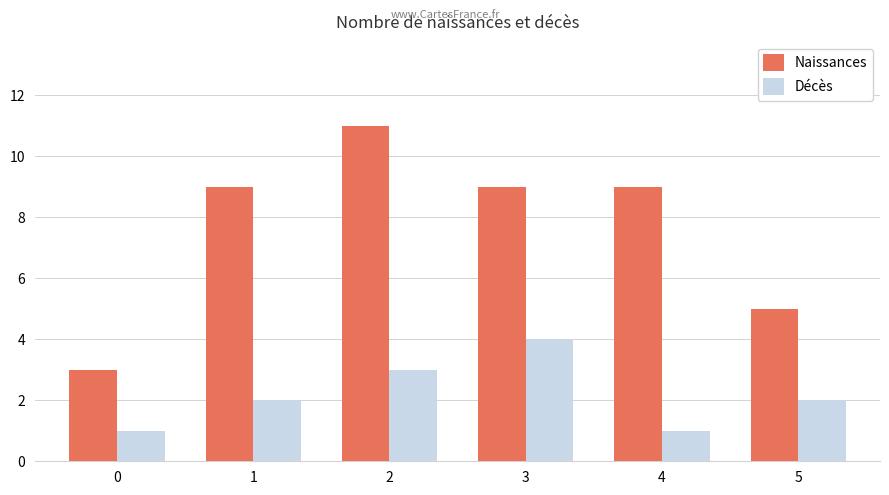

Is it true that Naissances equals 6 at 4?

False